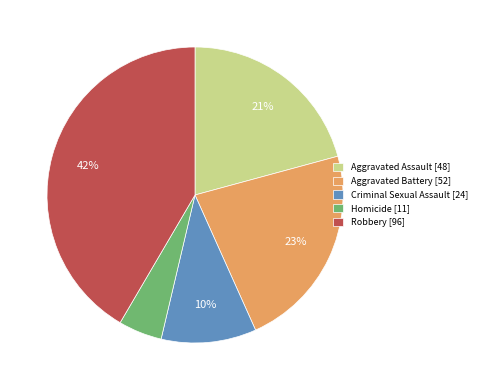

To the nearest percent, what is the combined percentage of Criminal Sexual Assault and Homicide?

15%